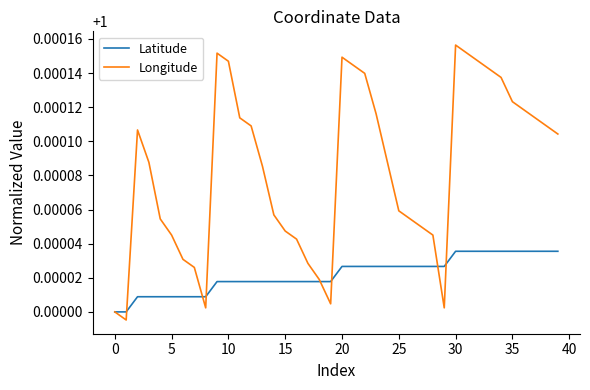

Rank the series by their maximum value, from highest to lowest.

Longitude, Latitude